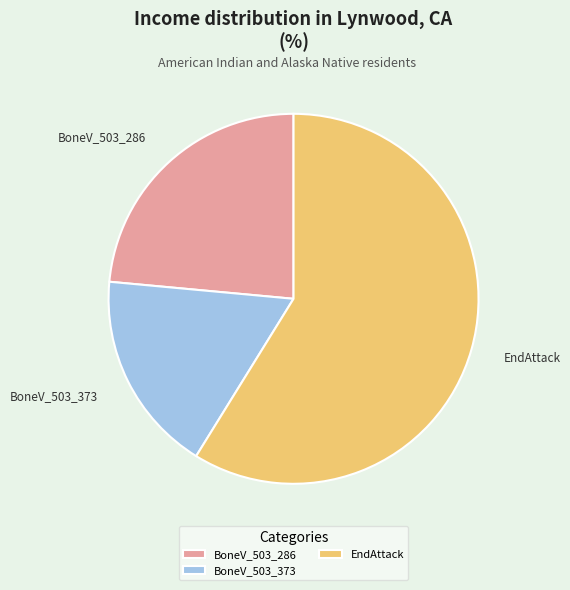

Combined, do EndAttack and BoneV_503_286 account for over 50%?

Yes